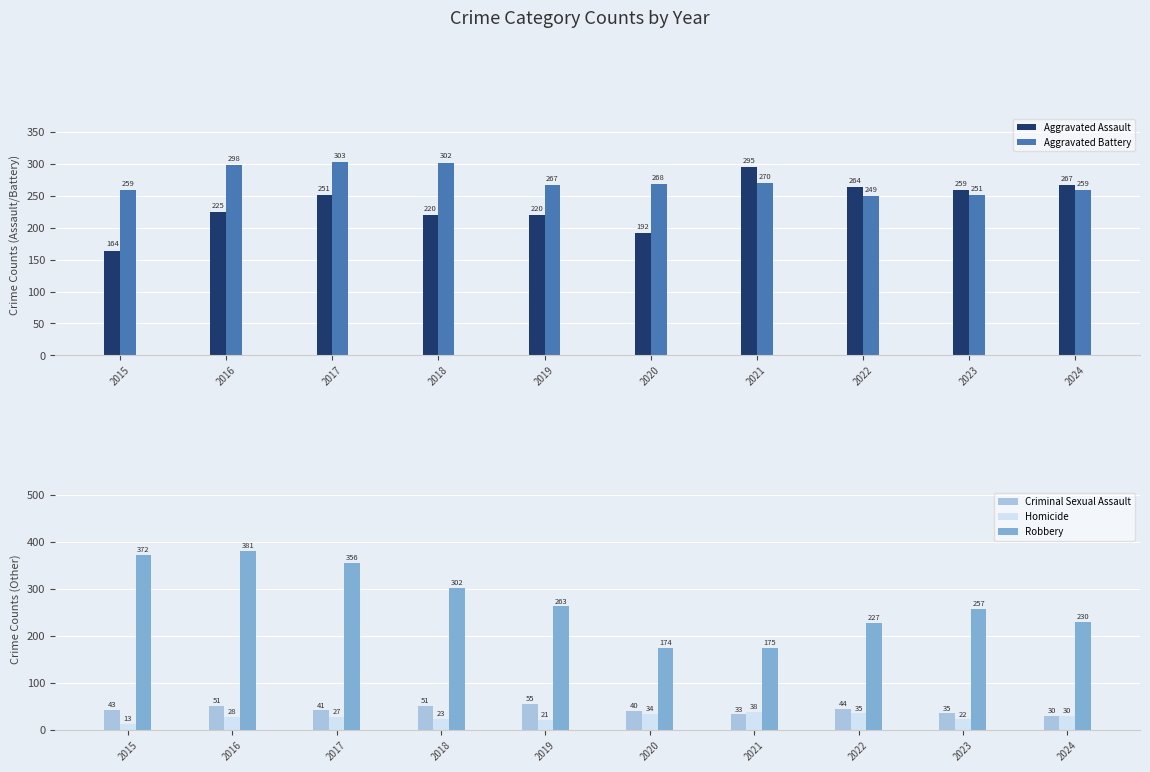

Which series has the largest range (max minus min)?

Robbery